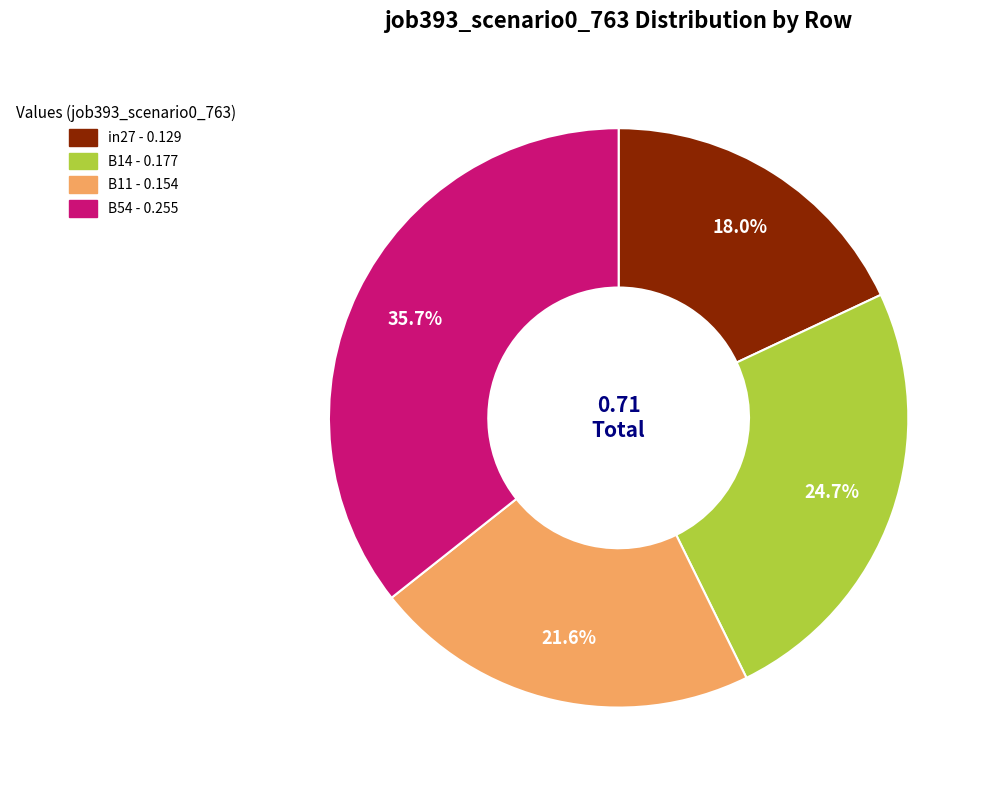

Is there any slice that represents more than half of the pie?

No